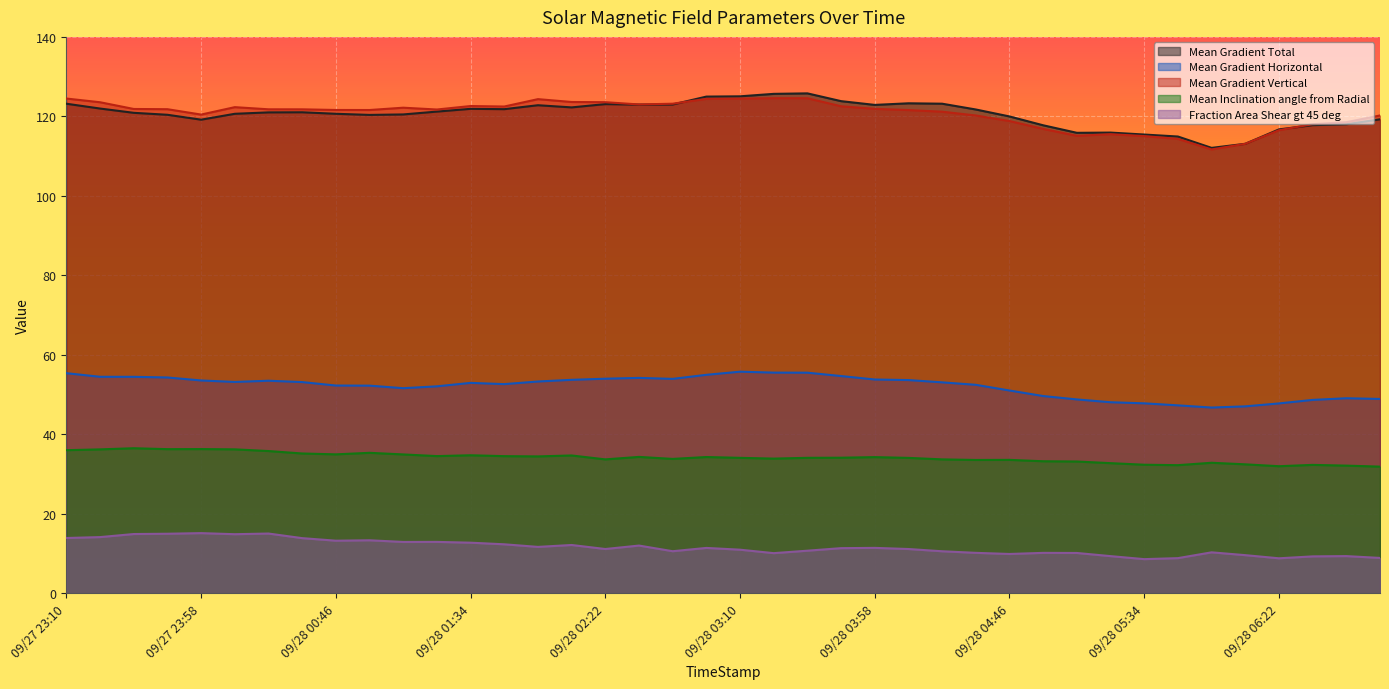

True or false: Fraction Area Shear gt 45 deg has more than 2 points higher than both neighbors.

True